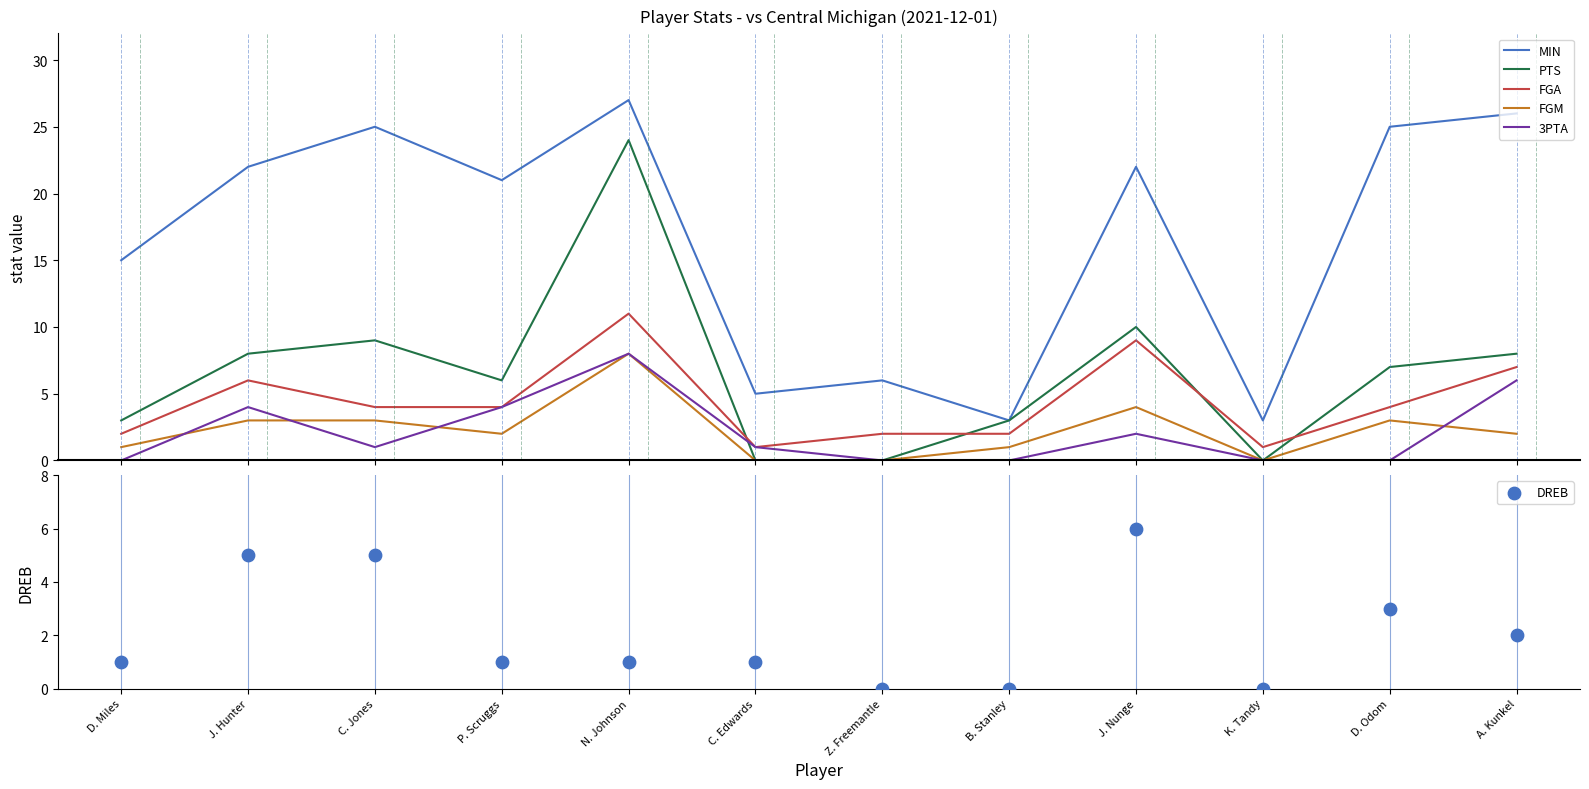

At which category is the sum across all series the highest?

N. Johnson